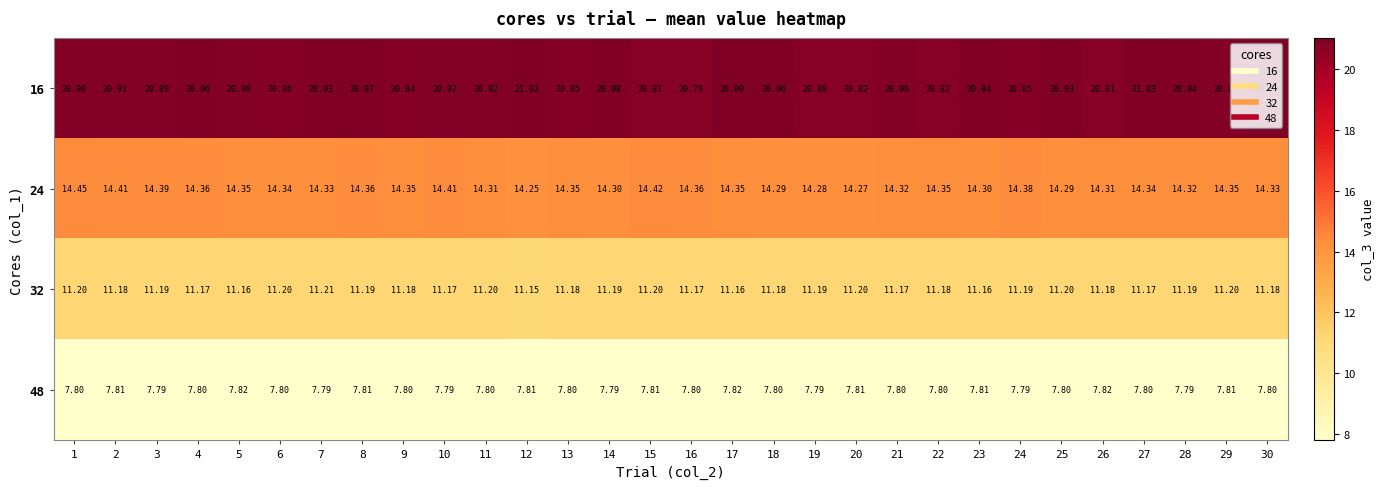

What is the minimum value shown in the chart?

7.8